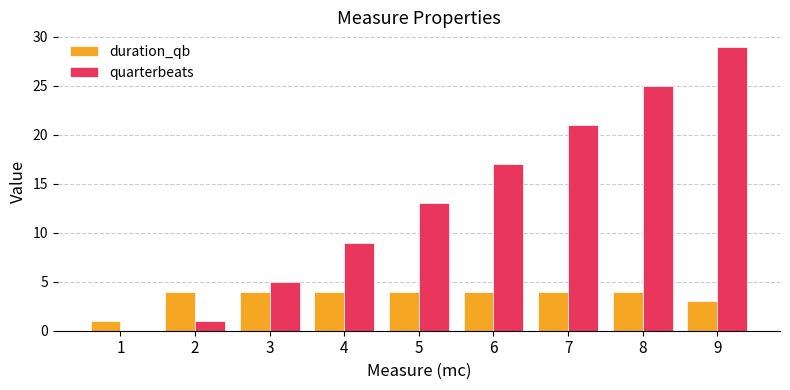

What is the sum of all quarterbeats values?

120